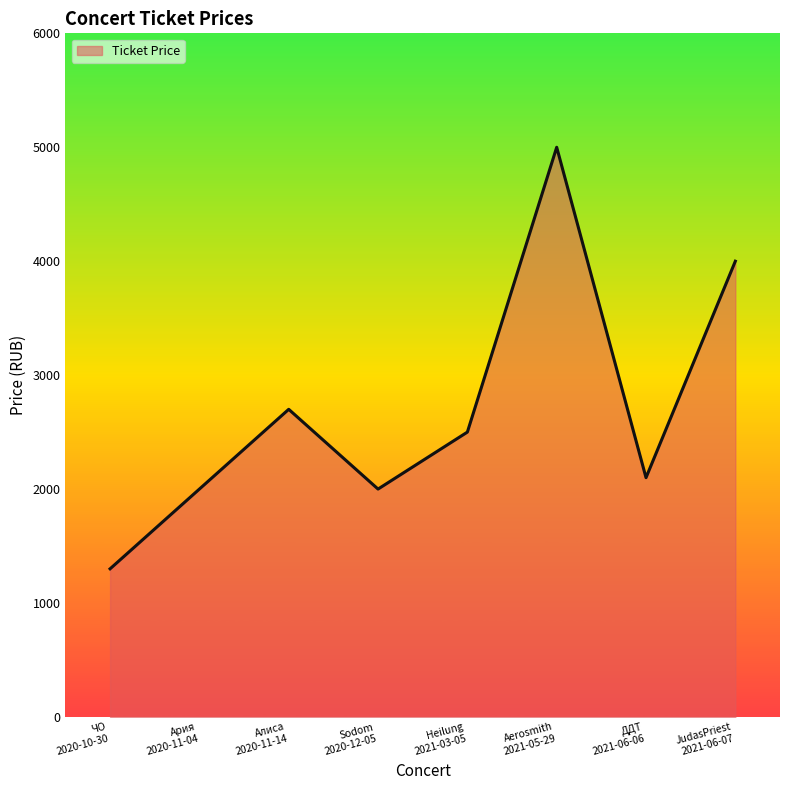

True or false: the data has more than 1 interior local peaks.

True